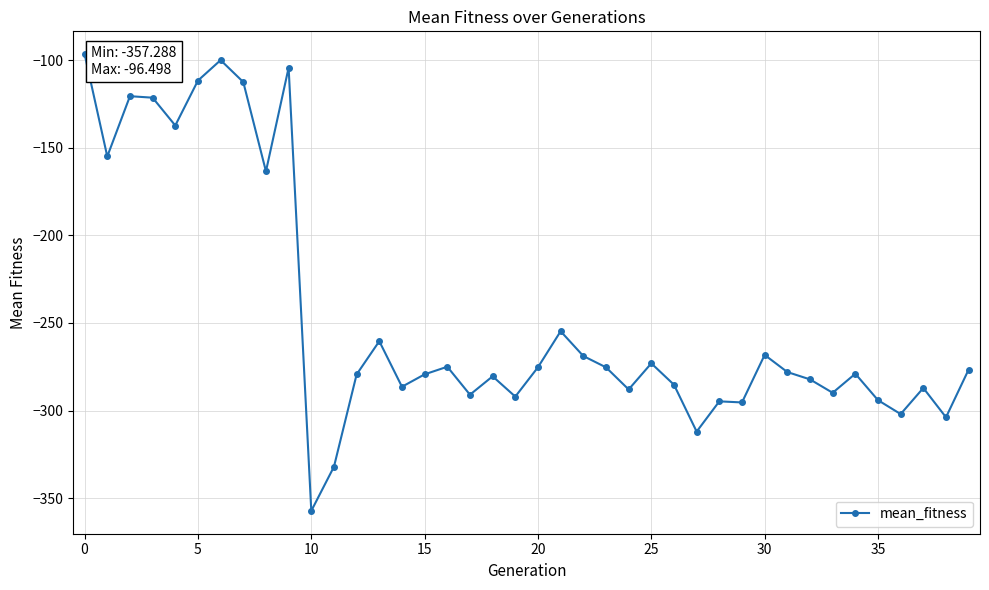

What is the minimum value shown in the chart?

-357.3